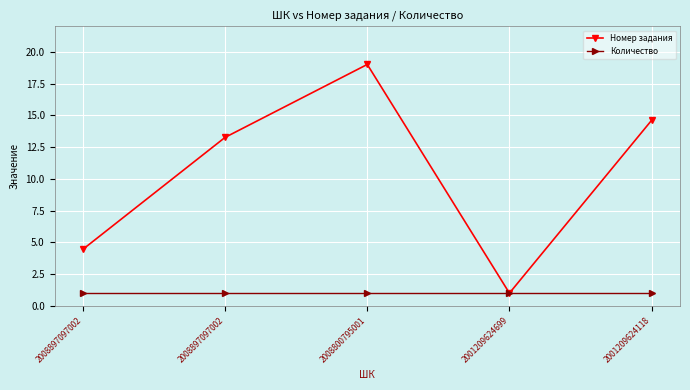

What are all the series names shown in the legend?

Номер задания, Количество